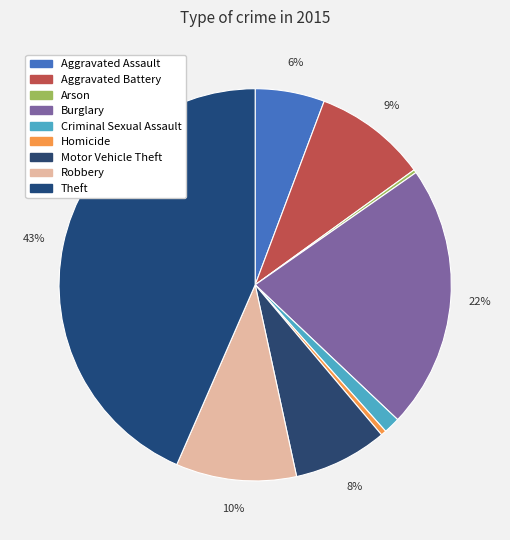

Does any single category account for the majority?

No